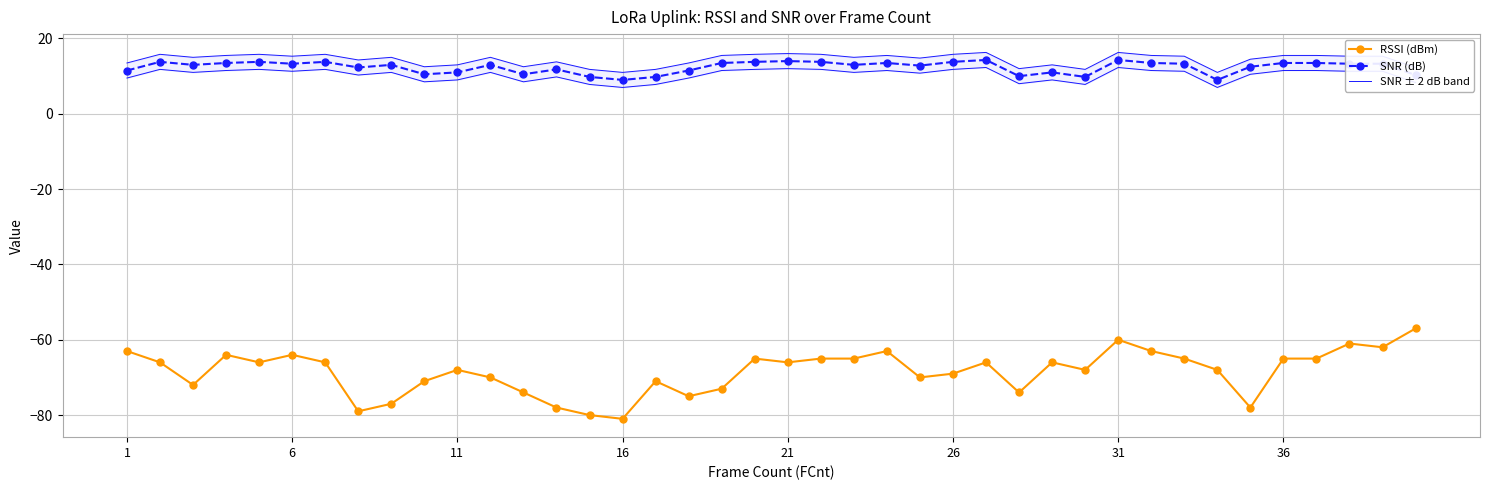

True or false: SNR (dB) and RSSI (dBm) intersect in this chart.

False